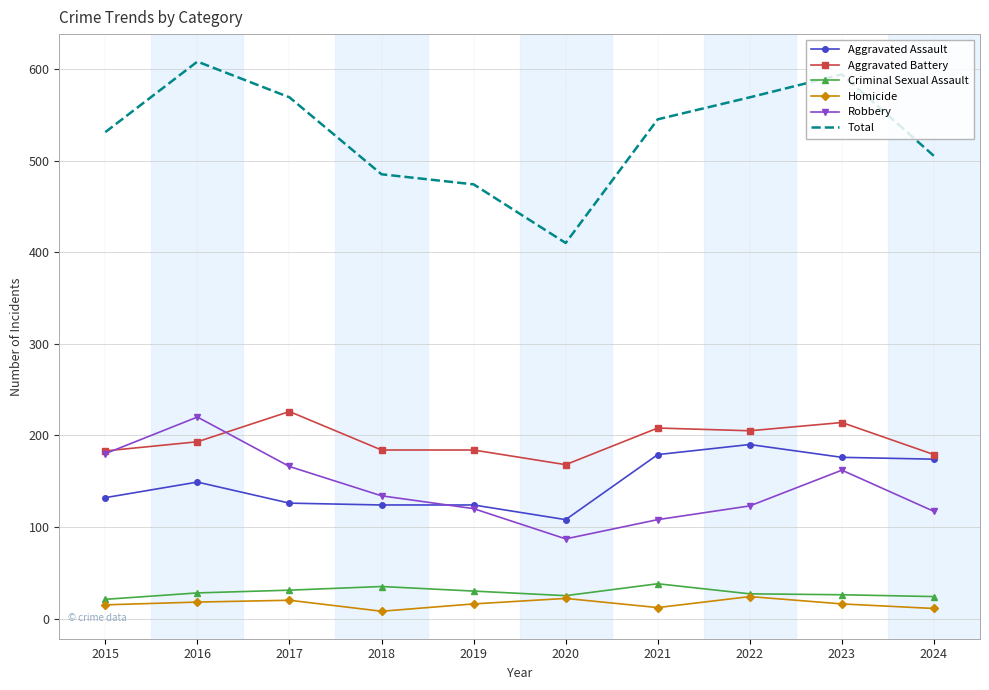

What is the difference between the maximum and second lowest values in the Aggravated Assault series?

66